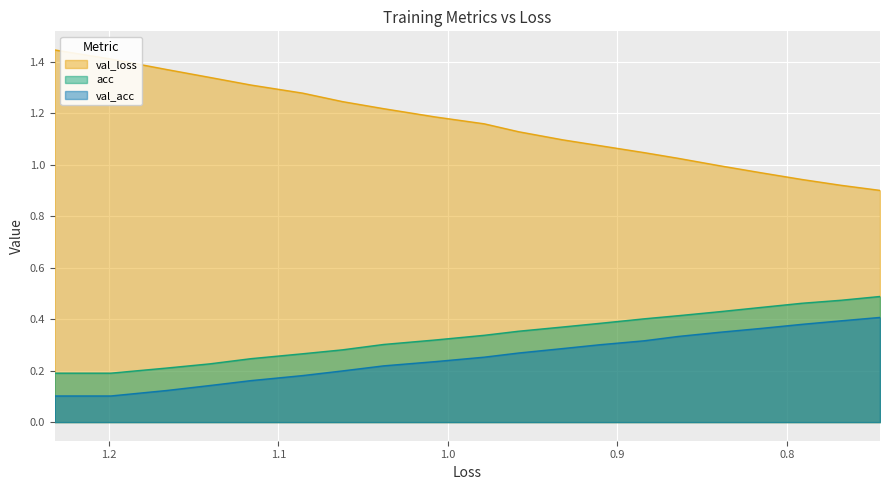

At how many categories does at least one series exceed 0?

20